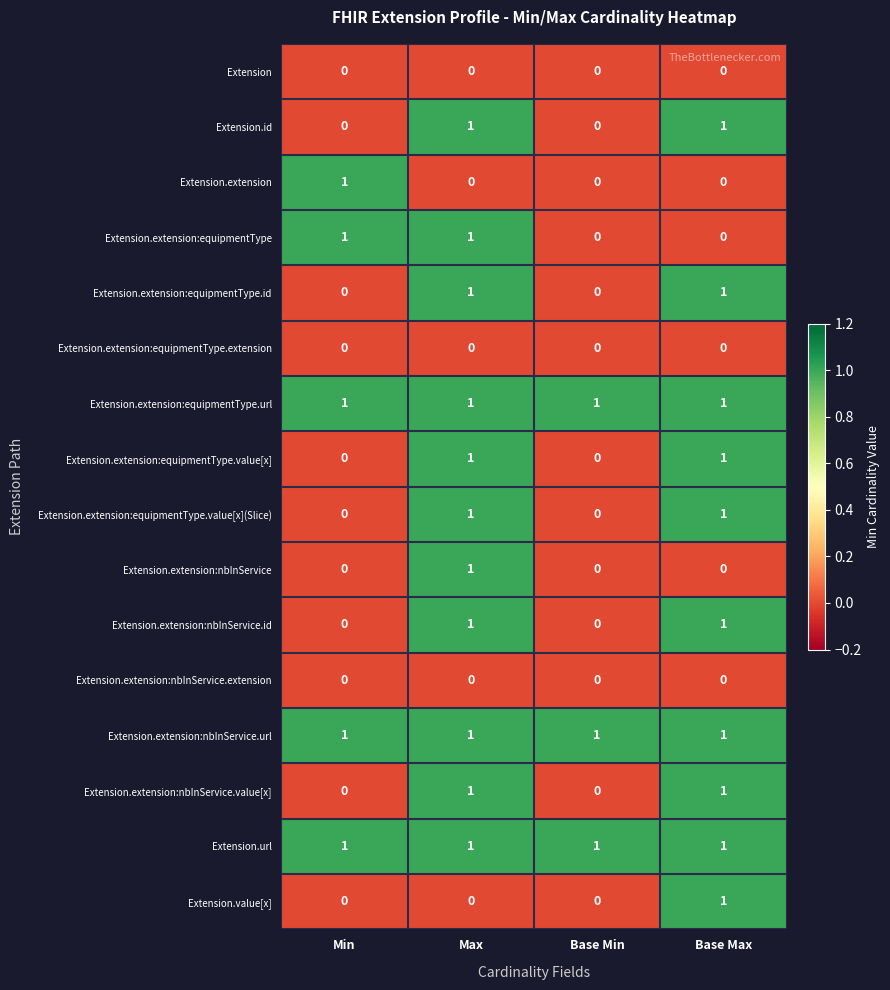

Is it true that Extension.extension:equipmentType.value[x](Slice) equals 0 at Base Min?

True